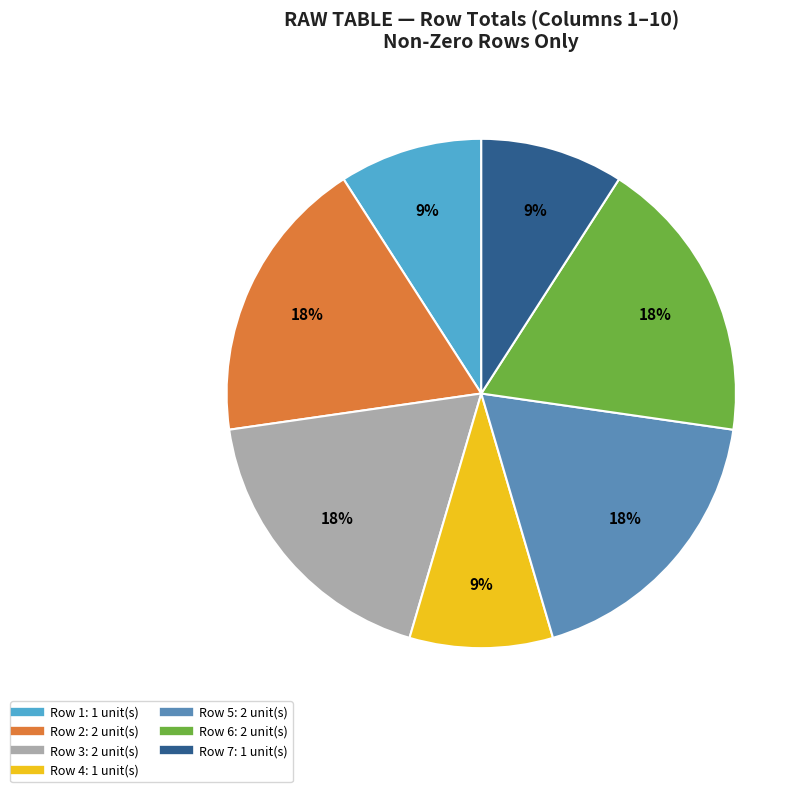

Is there any slice that represents more than half of the pie?

No